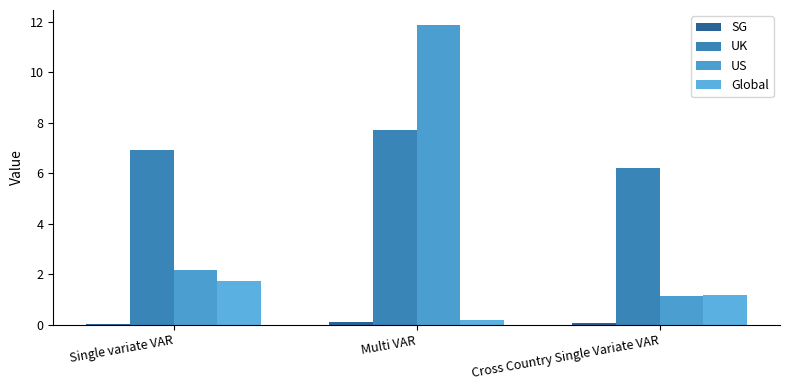

True or false: Global has a value of 2.0 at Cross Country Single Variate VAR.

False